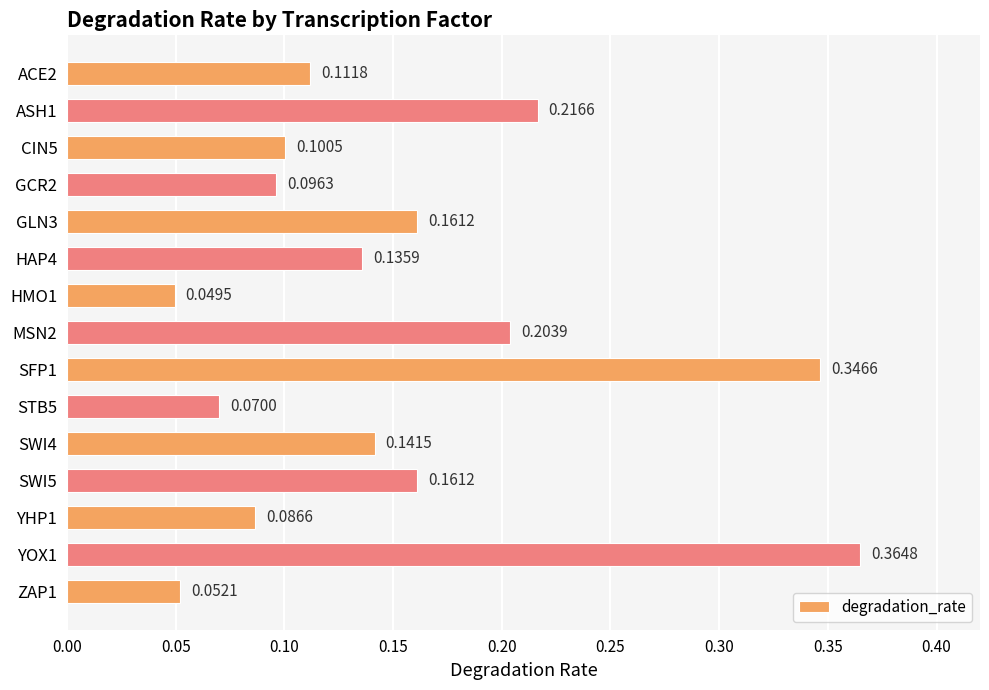

What is the sum of all values?

2.3